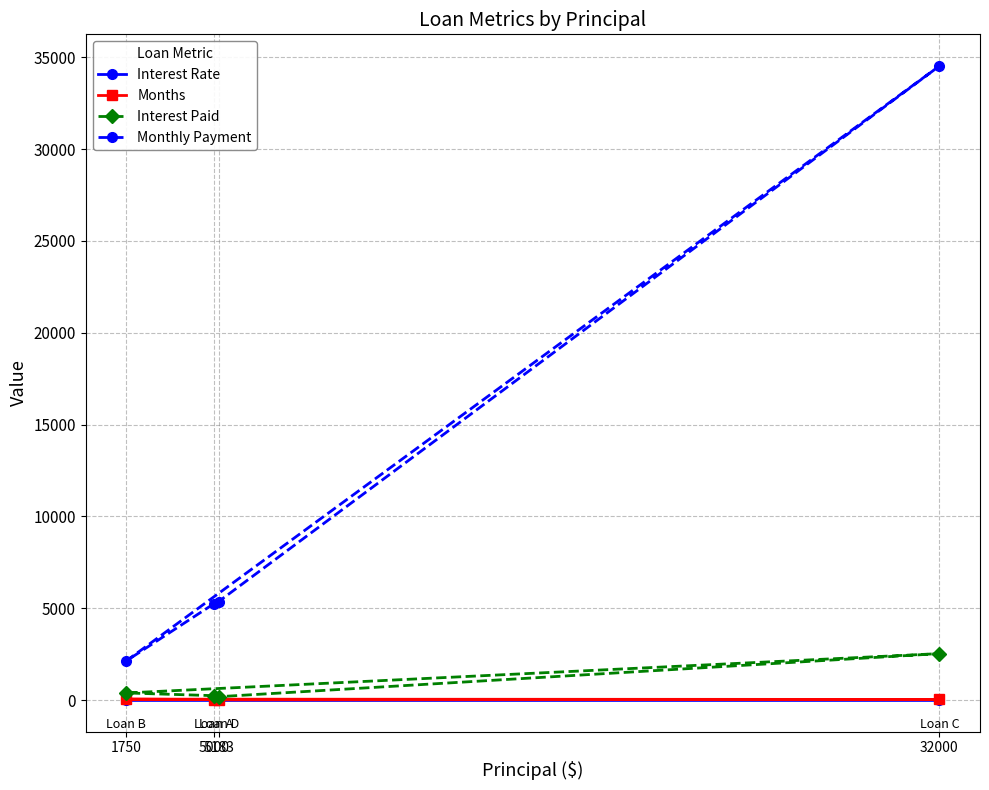

Between 1750 and 32000, which series saw the biggest shift?

Monthly Payment